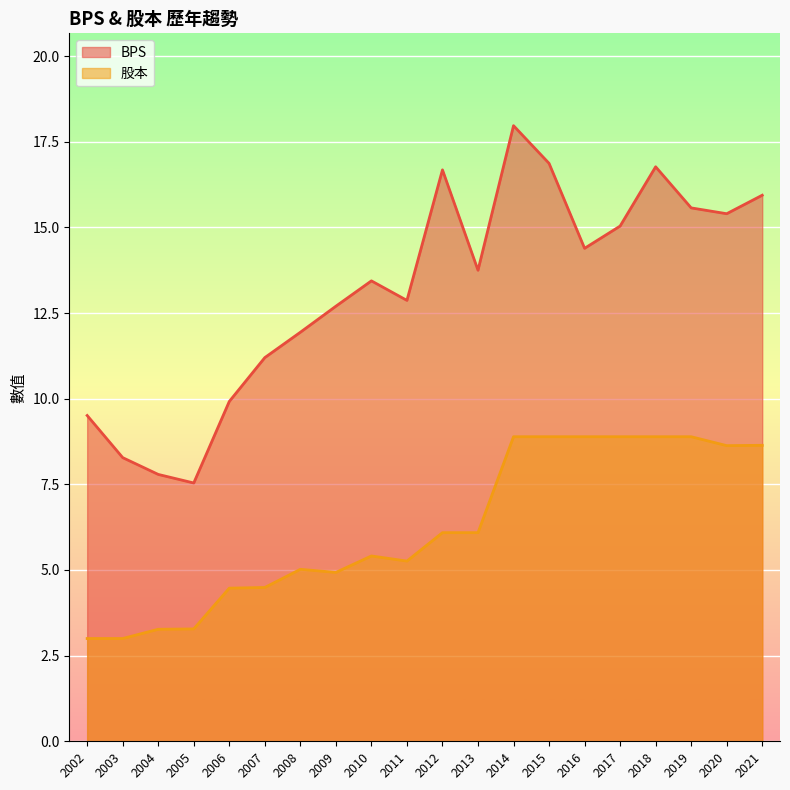

What is the sum of the 股本 values at 2010 and 2009?

10.3